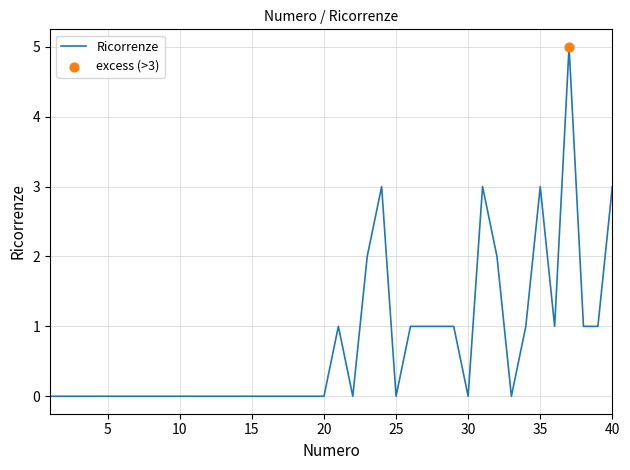

What is the maximum value shown in the chart?

5